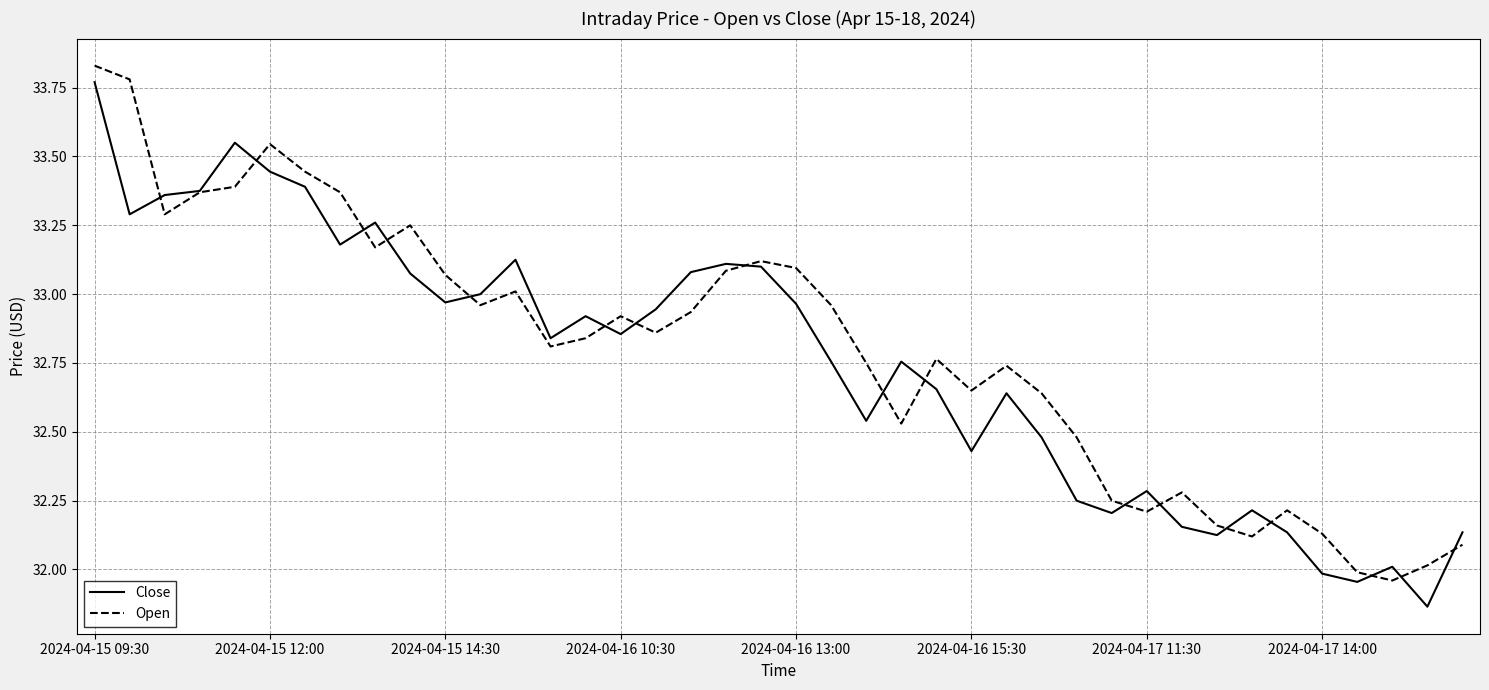

Is this an area chart (filled region under the line)?

No